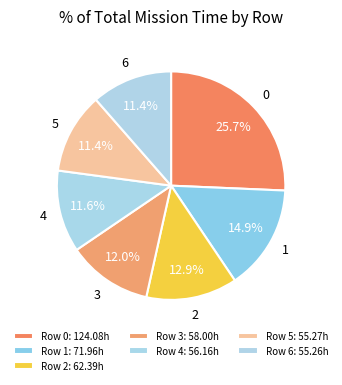

How much of the chart is everything except 6?

88.6%